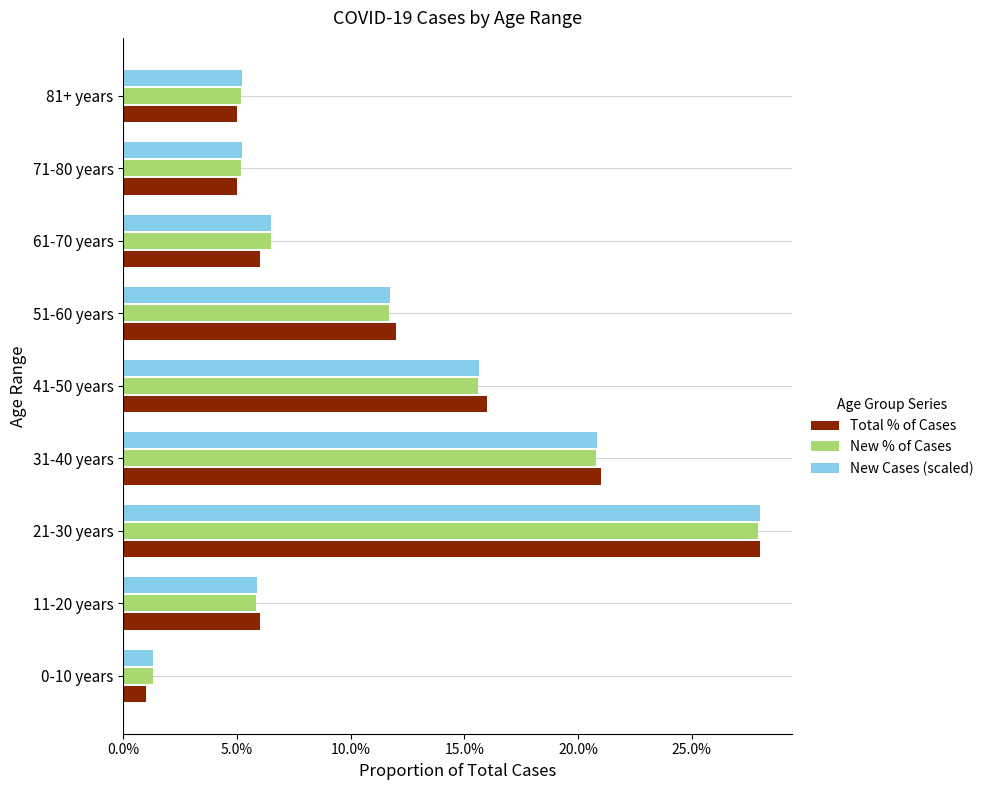

At how many categories does at least one series exceed 0?

9